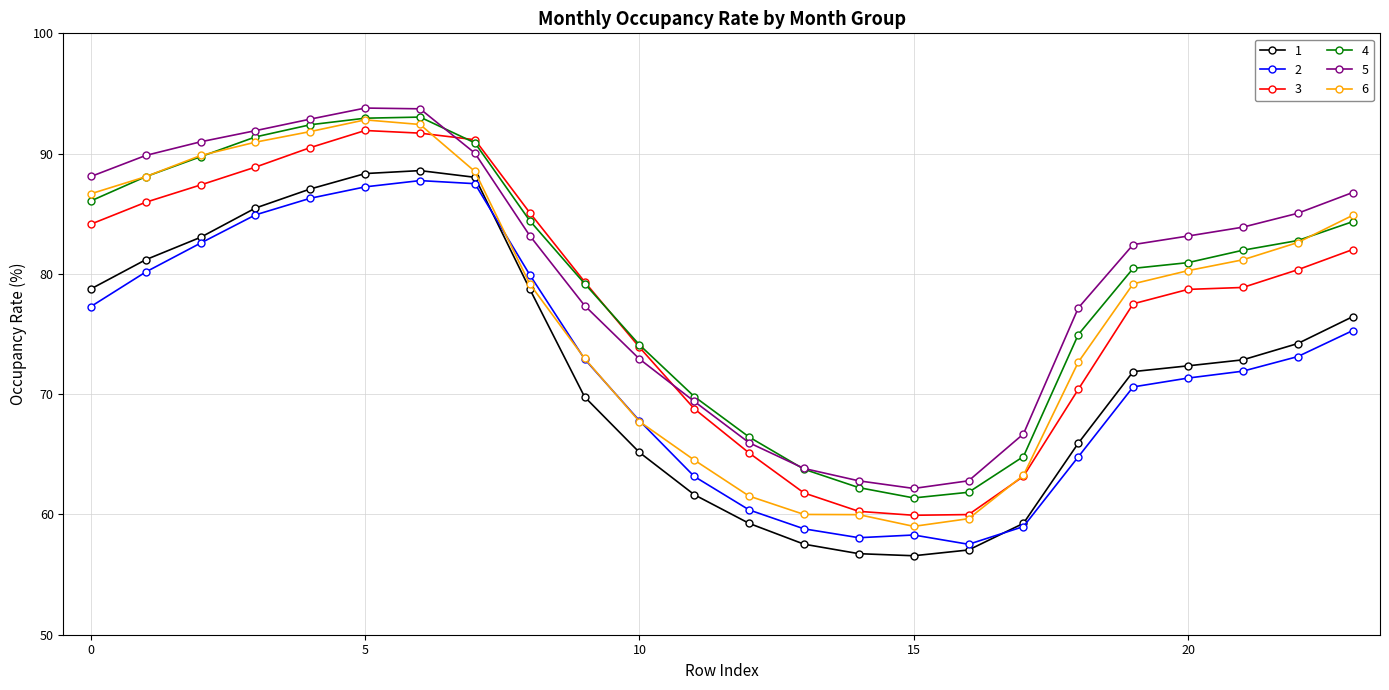

What is the smallest value displayed?

56.6